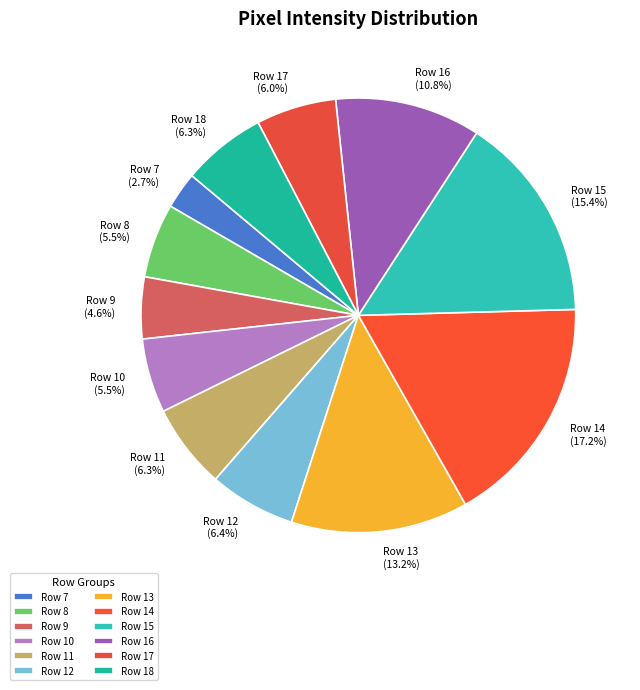

To the nearest percent, what is the combined percentage of Row 9 and Row 10?

10%